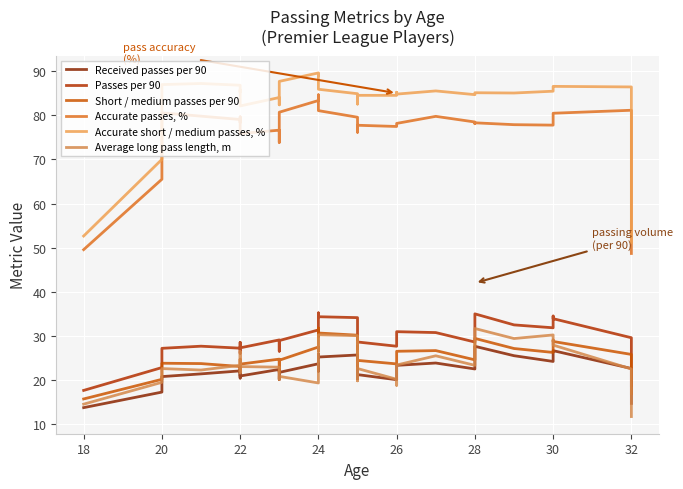

Reading right to left, what are all the values shown in this chart?

Received passes per 90: 14.7	18.2	22.6	26.7	26.4	24.2	25.5	27.7	24.3	22.5	23.9	23.4	20.8	20.1	21.3	20.3	22.0	22.0	24.2	25.7	25.2	25.9	25.7	24.2	22.0	23.7	21.8	22.0	20.2	22.4	20.9	21.9	22.3	22.8	20.5	22.1	21.4	20.8	17.3	13.8
Passes per 90: 18.8	23.8	29.6	33.9	34.5	31.9	32.5	35.0	30.8	28.6	30.8	31.0	28.3	27.7	28.6	27.1	29.0	28.5	31.5	34.2	34.4	34.8	35.2	33.1	29.9	31.4	29.0	28.4	26.6	29.1	27.3	28.1	28.6	28.3	26.1	27.2	27.7	27.2	22.9	17.7
Short / medium passes per 90: 17.0	21.2	25.8	28.8	29.1	26.3	27.2	29.5	26.0	24.6	26.7	26.5	24.3	23.7	24.5	22.9	25.0	24.7	27.9	30.2	30.7	31.6	31.8	29.6	26.6	27.5	24.5	24.1	21.9	24.8	23.6	24.3	24.6	24.8	22.4	23.1	23.8	23.8	20.2	15.7
Accurate passes, %: 48.7	65.8	81.1	80.5	79.3	77.8	77.9	78.3	78.1	78.5	79.8	78.2	78.0	77.5	77.7	76.2	77.0	76.8	78.9	79.6	81.0	82.9	84.6	84.4	83.4	83.3	80.7	78.2	73.9	76.6	75.8	76.3	77.4	79.6	78.4	79.0	79.8	80.5	65.5	49.6
Accurate short / medium passes, %: 51.2	69.4	86.4	86.5	86.1	85.5	85.0	85.1	84.9	84.7	85.5	84.8	85.2	84.5	84.5	83.1	83.0	82.5	84.1	84.9	85.9	87.5	88.9	89.4	89.0	89.6	87.7	86.0	82.4	84.0	82.1	82.7	83.6	85.8	85.2	86.8	87.2	86.9	70.0	52.6
Average long pass length, m: 11.8	17.4	22.5	27.9	29.9	30.2	29.4	31.7	28.7	23.4	25.5	23.4	18.8	20.2	22.6	19.8	23.7	28.5	28.3	30.1	30.3	26.0	24.0	23.3	19.7	19.4	20.9	20.2	20.7	22.9	23.1	26.5	24.6	21.9	21.6	23.4	22.3	22.6	19.5	14.6